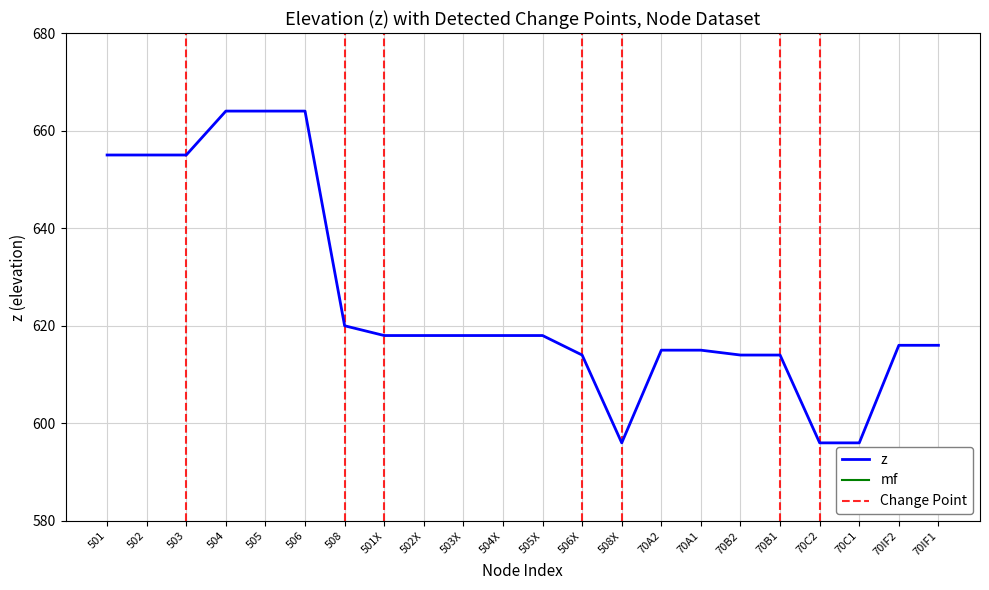

True or false: the data shows 946 at 501.

False